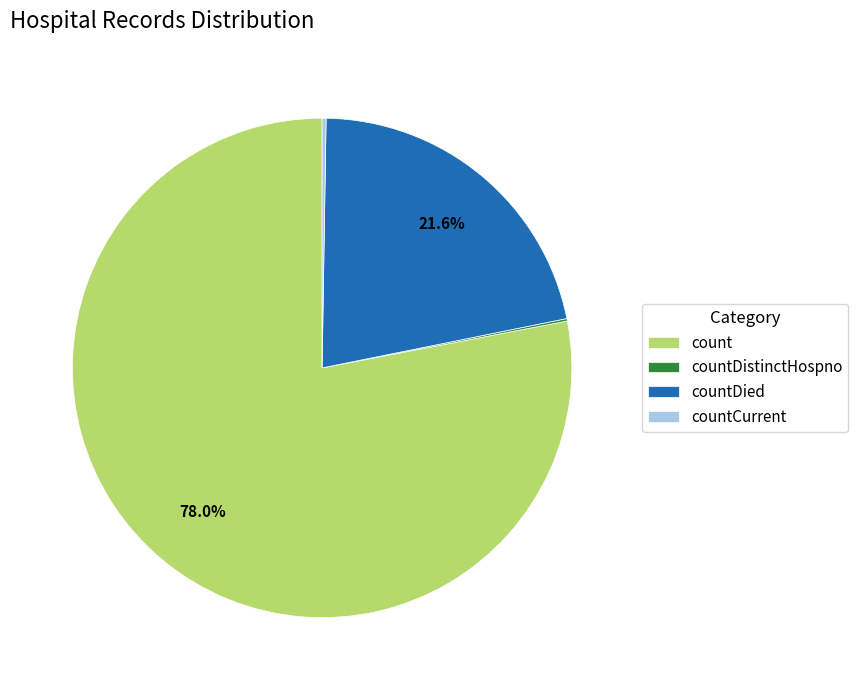

To the nearest percent, what is the average slice percentage?

25%